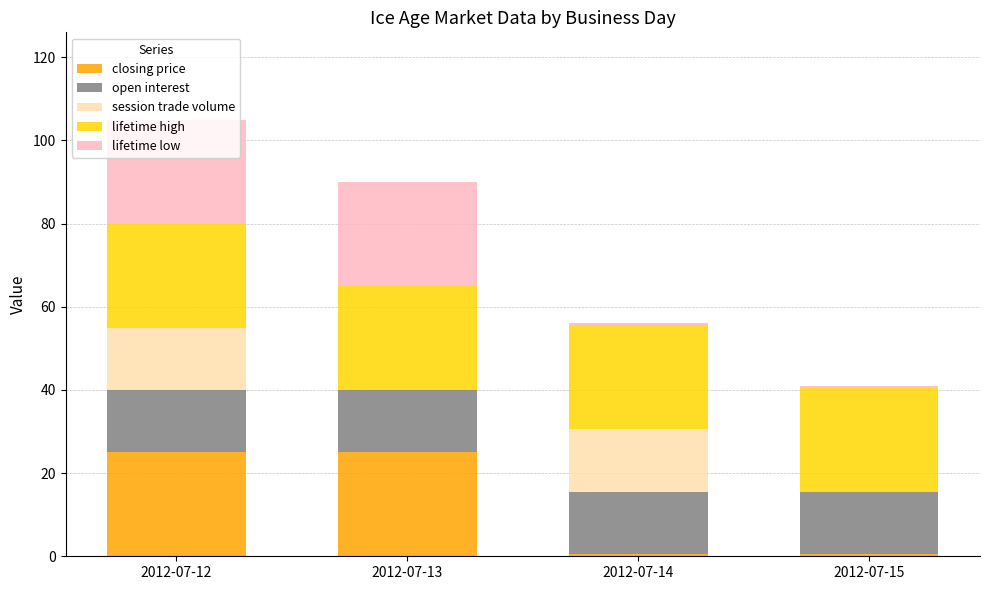

At which category is the sum across all series the highest?

2012-07-12